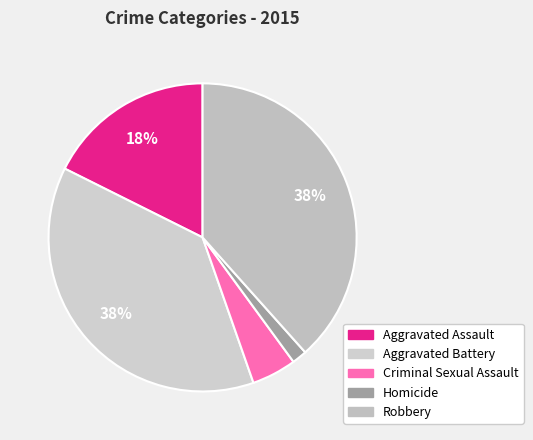

Count the number of slices in the pie.

5